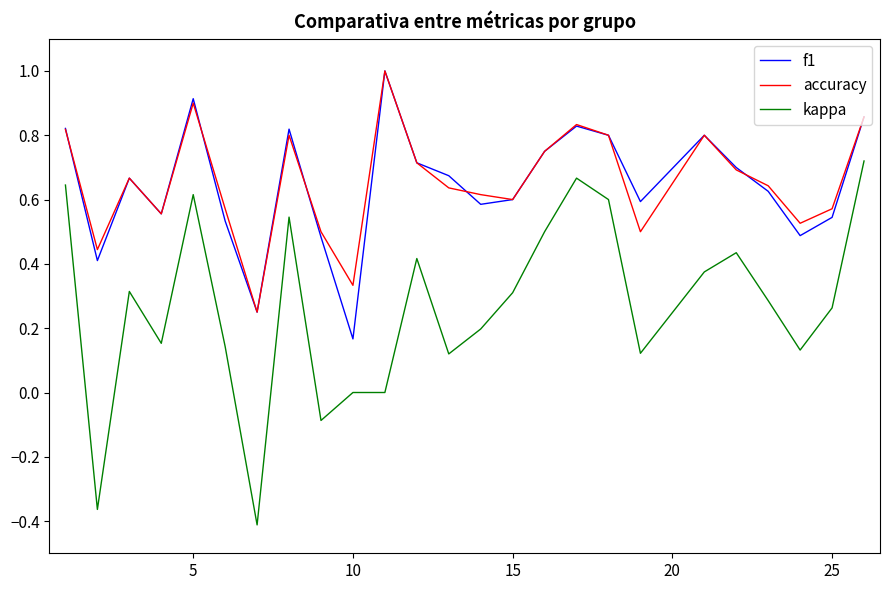

True or false: kappa and accuracy cross at least once.

False